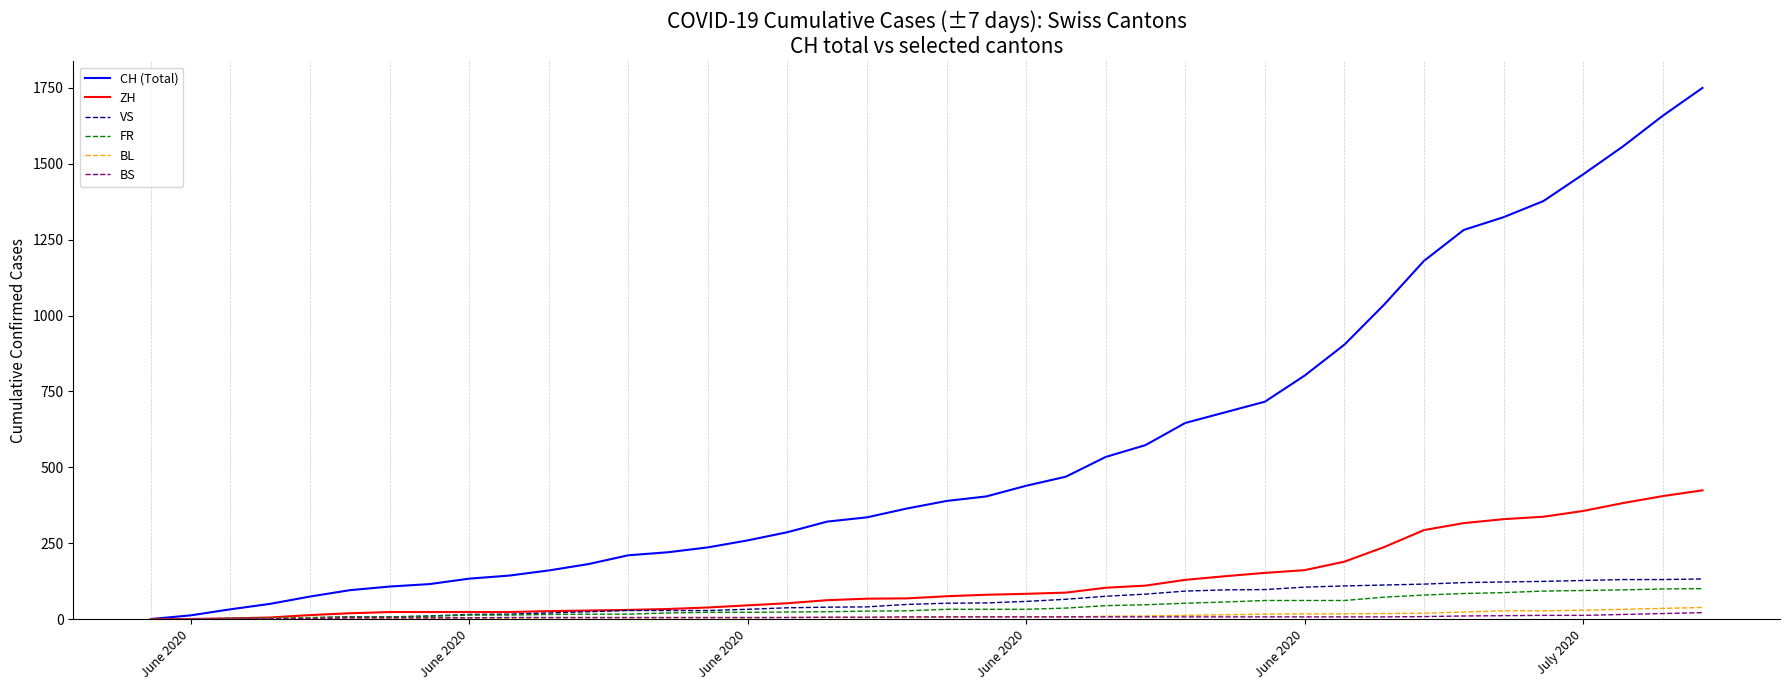

Which series has the largest range (max minus min)?

CH (Total)